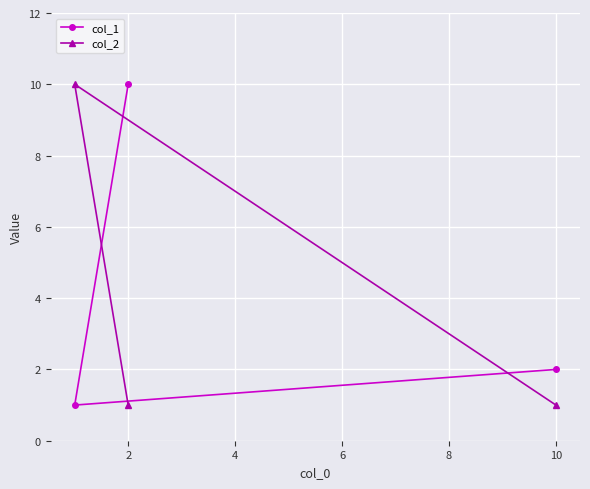

At 2, list the series in order from largest to smallest.

col_1, col_2